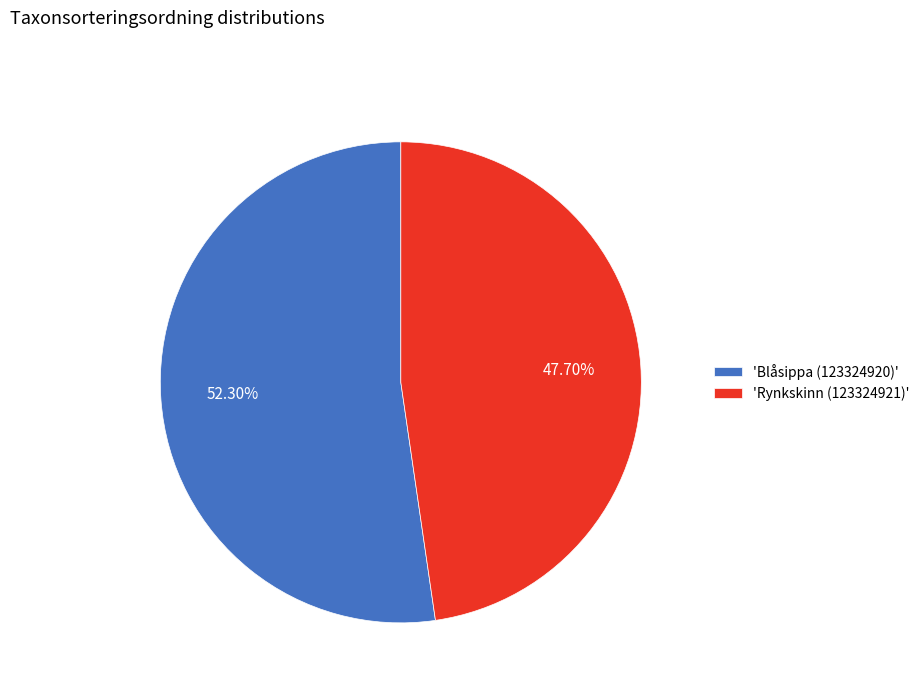

Is there a majority slice in this chart?

Yes